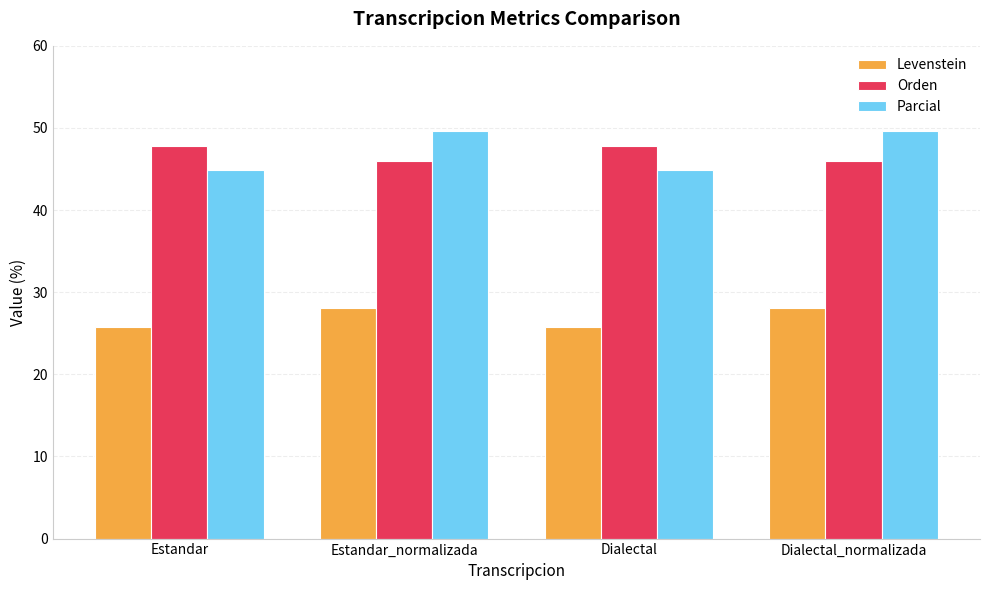

How many groups of bars are there?

4